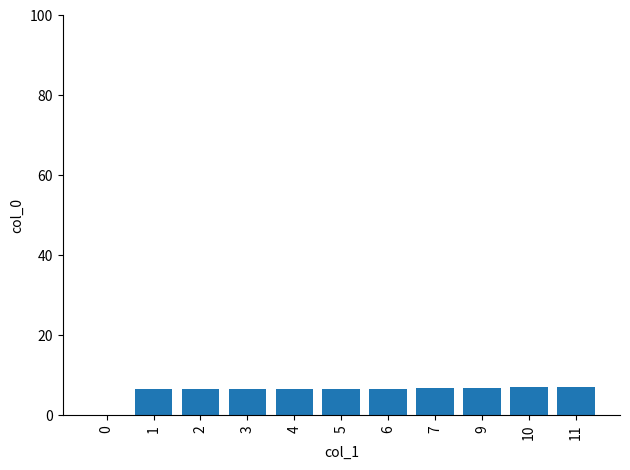

What is the sum of all values?

67.7